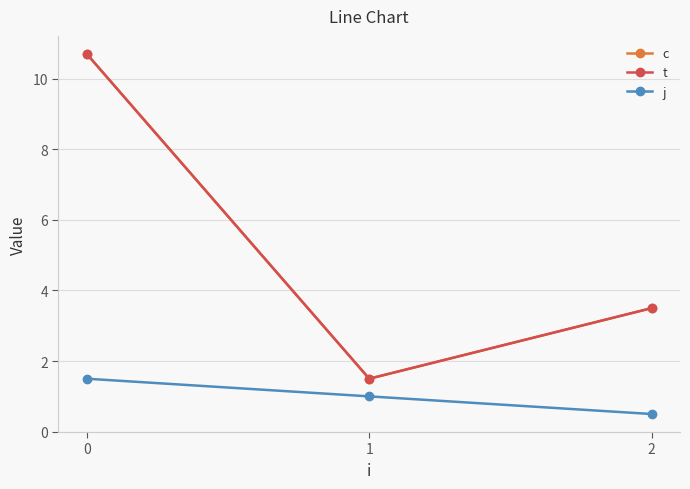

What is the sum of all c values?

15.7